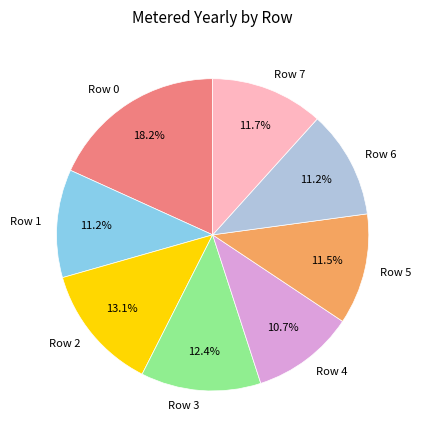

Which has a higher value, Row 1 or Row 4?

Row 1